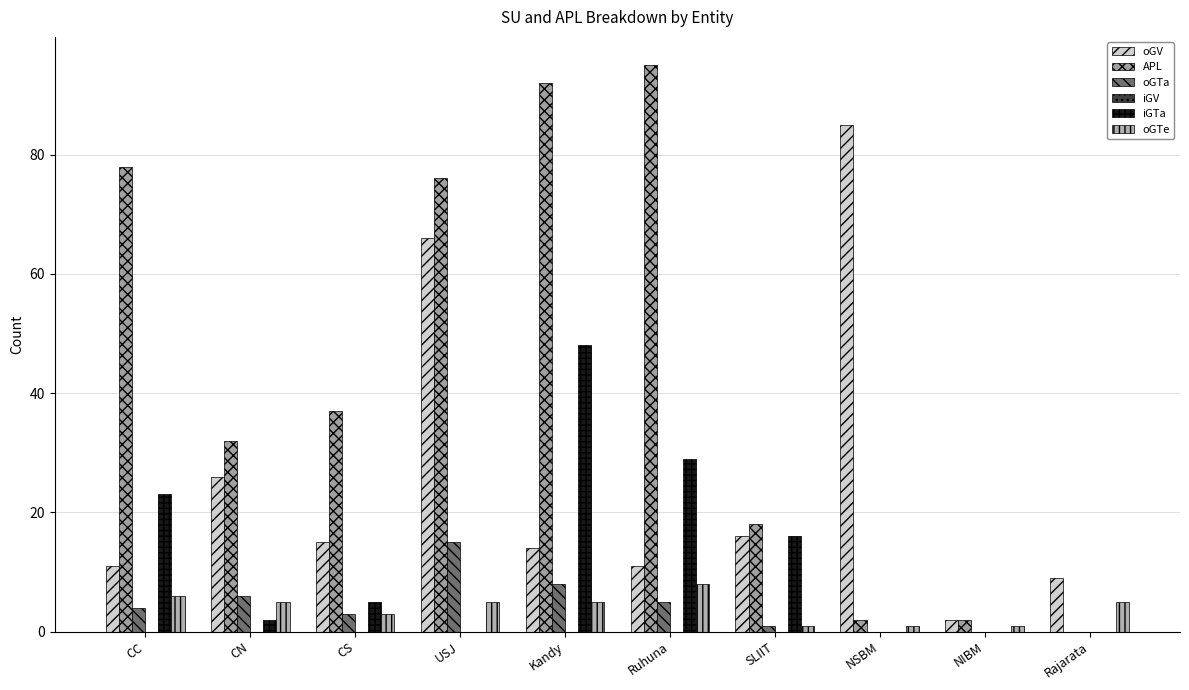

What is the sum of all oGTe values?

40